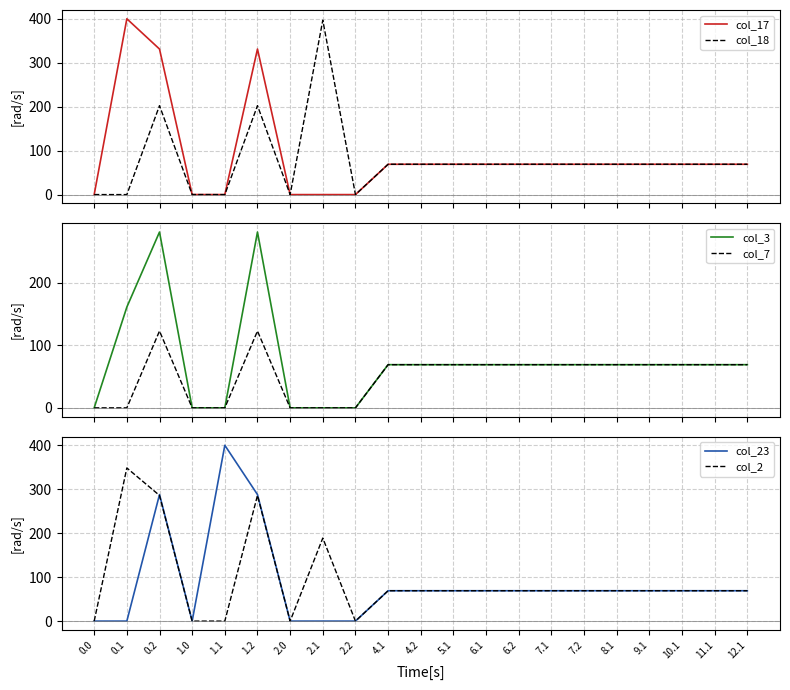

What is the label of the 12th point from the right?

4.1